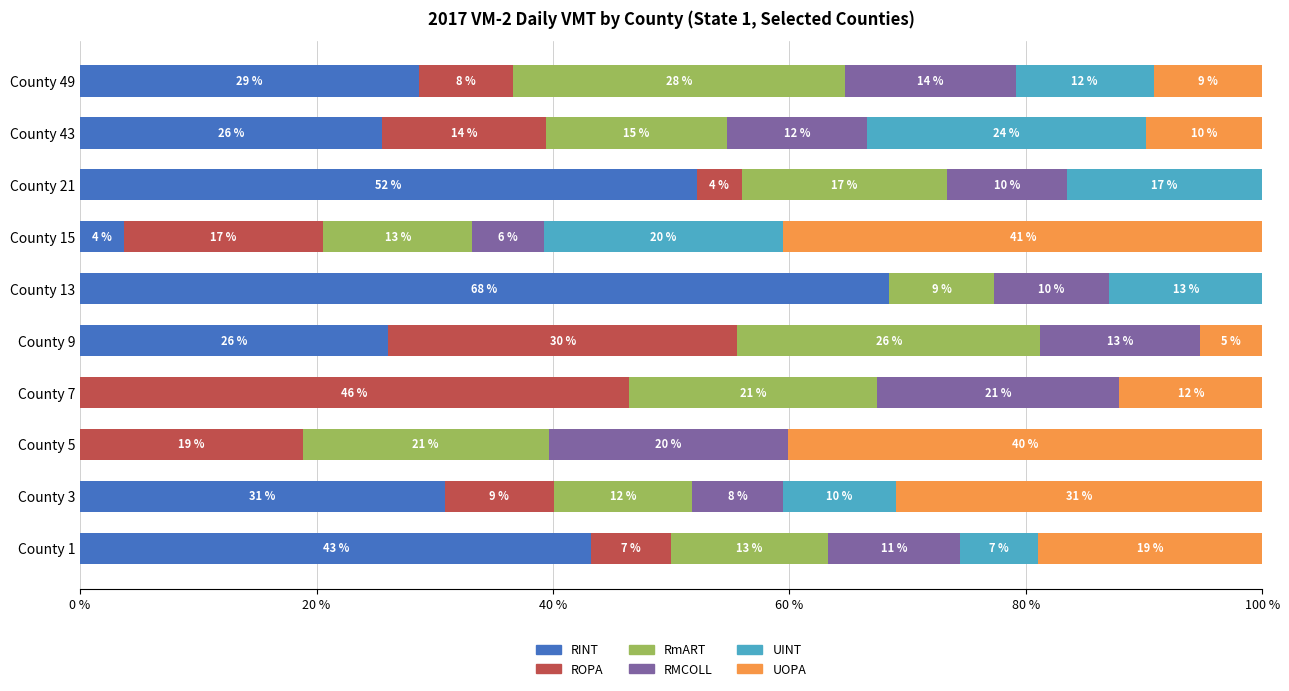

What are all the series names shown in the legend?

RINT, ROPA, RmART, RMCOLL, UINT, UOPA